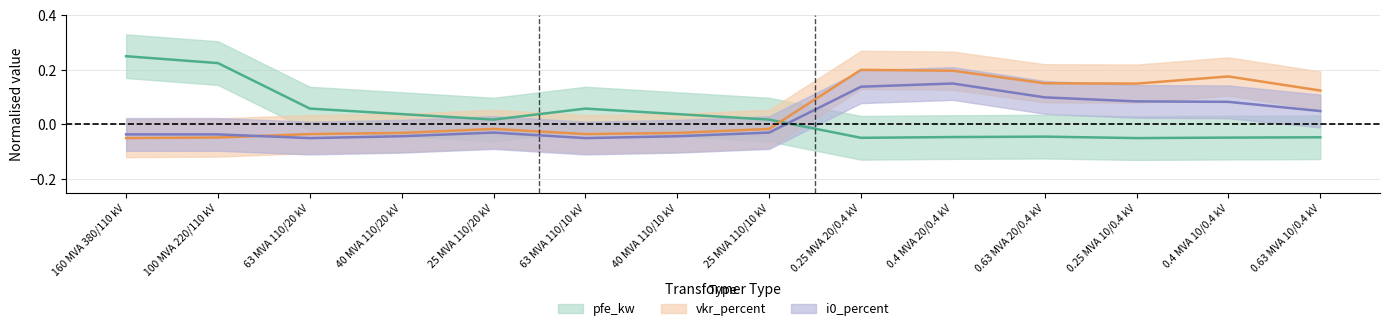

How many values in the i0_percent series exceed 0?

6